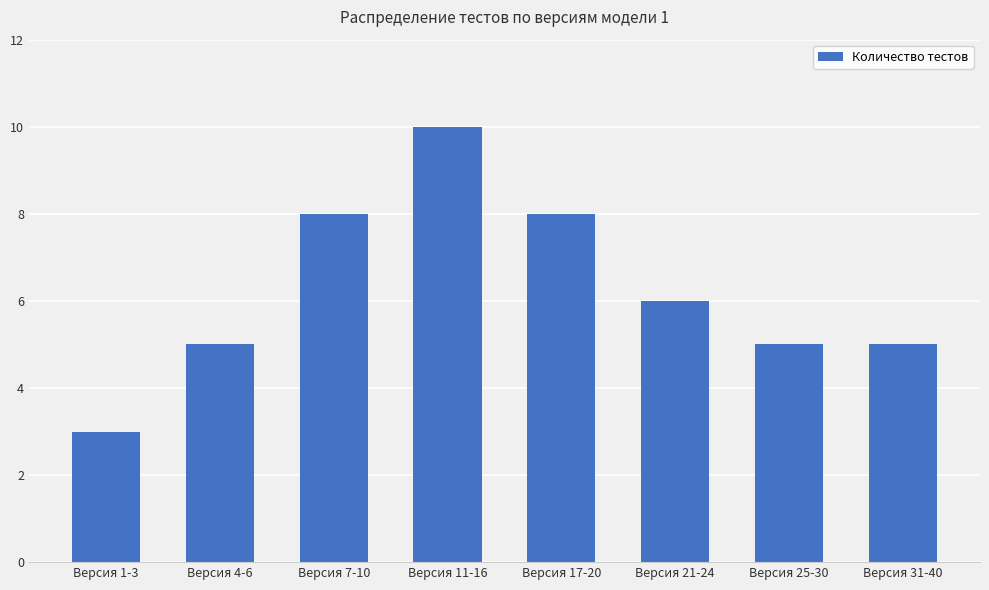

Reading left to right, extract all data points from this chart.

Версия 1-3=3	Версия 4-6=5	Версия 7-10=8	Версия 11-16=10	Версия 17-20=8	Версия 21-24=6	Версия 25-30=5	Версия 31-40=5